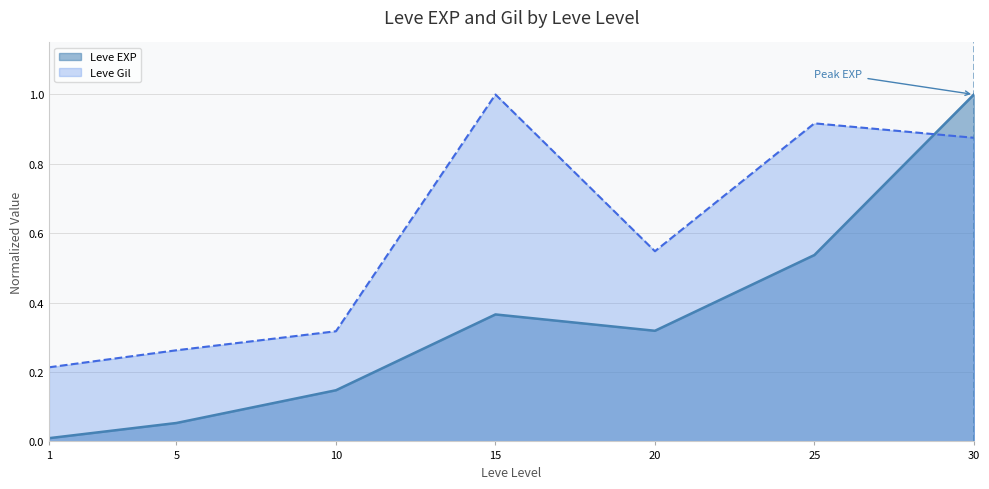

What is the lowest value of the Leve Gil series?

0.2